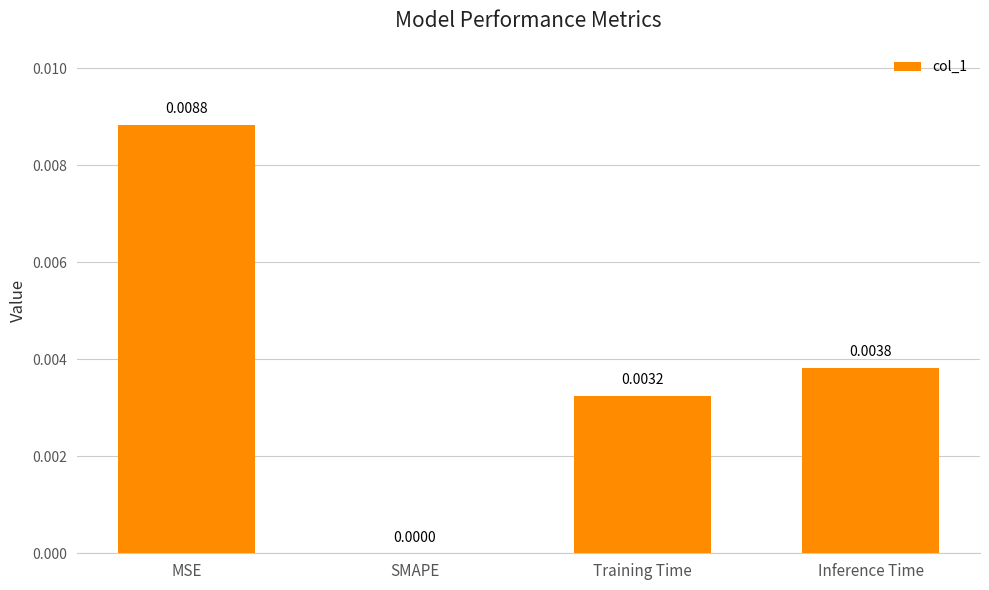

At which label is the value closest to 0?

SMAPE